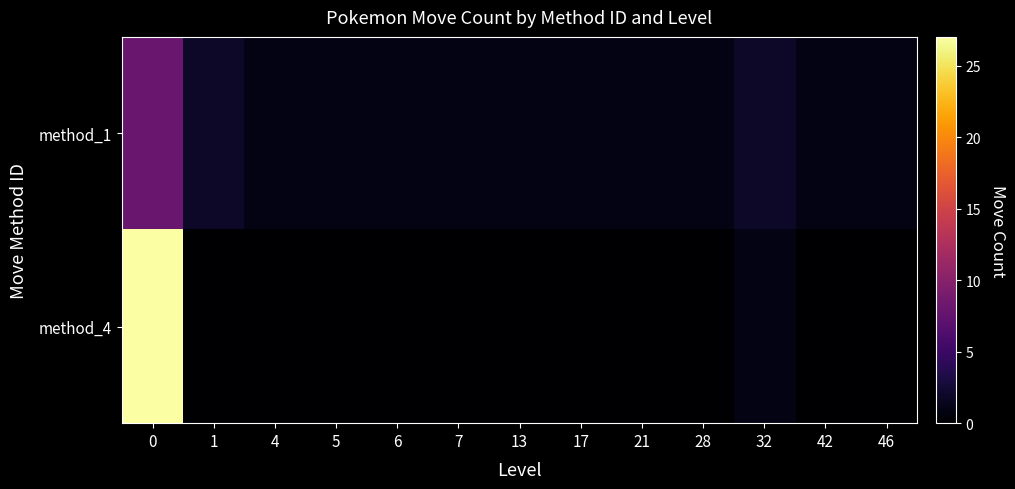

Reading left to right, what are all the values shown in this chart?

method_1: 0=8	1=2	4=1	5=1	6=1	7=1	13=1	17=1	21=1	28=1	32=2	42=1	46=1
method_4: 0=27	1=0	4=0	5=0	6=0	7=0	13=0	17=0	21=0	28=0	32=1	42=0	46=0